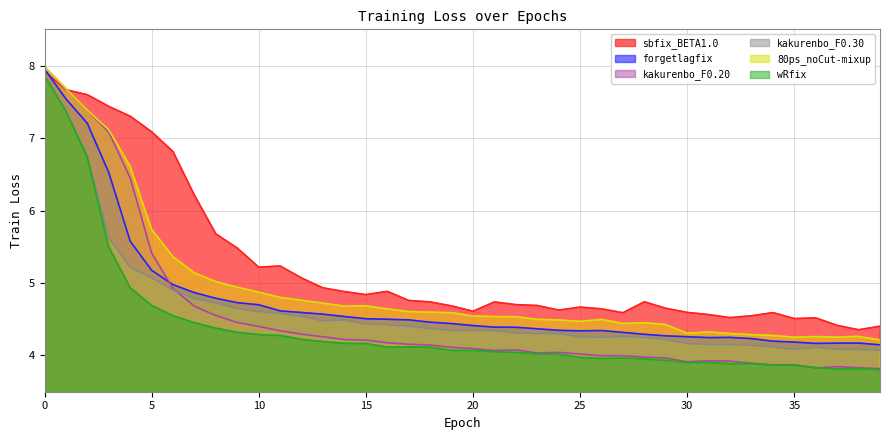

At how many categories does at least one series exceed 7?

6